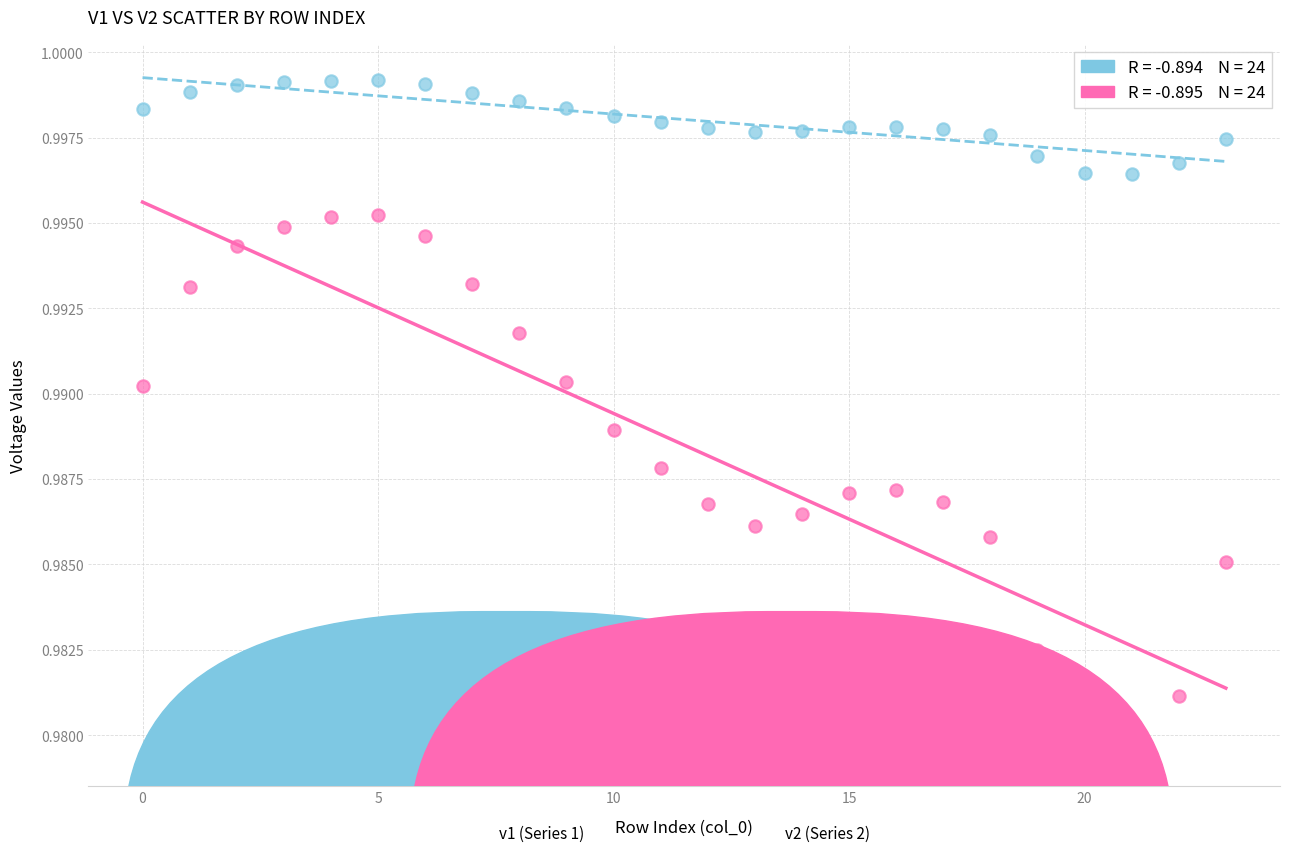

How many points are shown in the scatter plot?

48